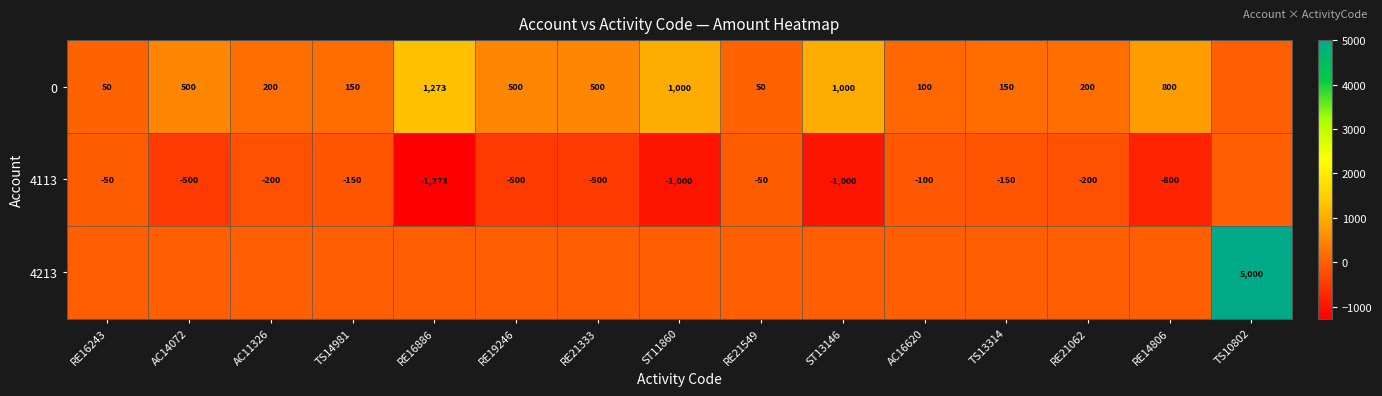

True or false: 0 has a value of 500 at RE19246.

True